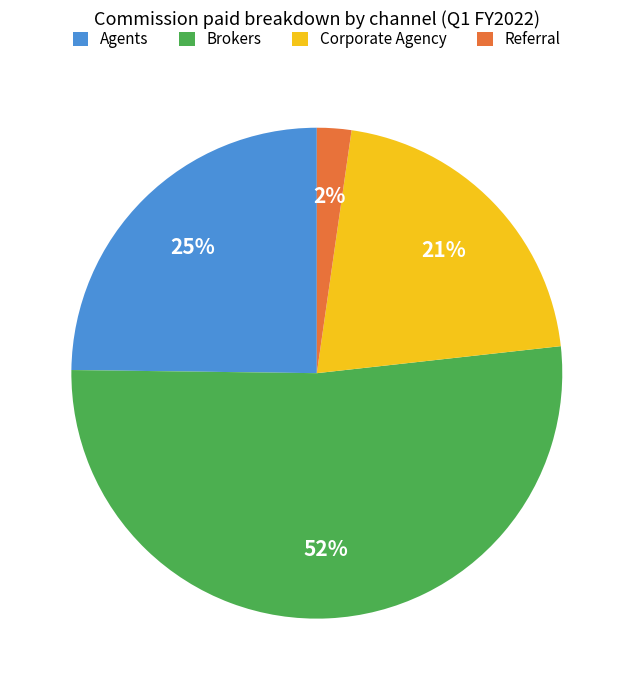

Which category accounts for the majority?

Brokers